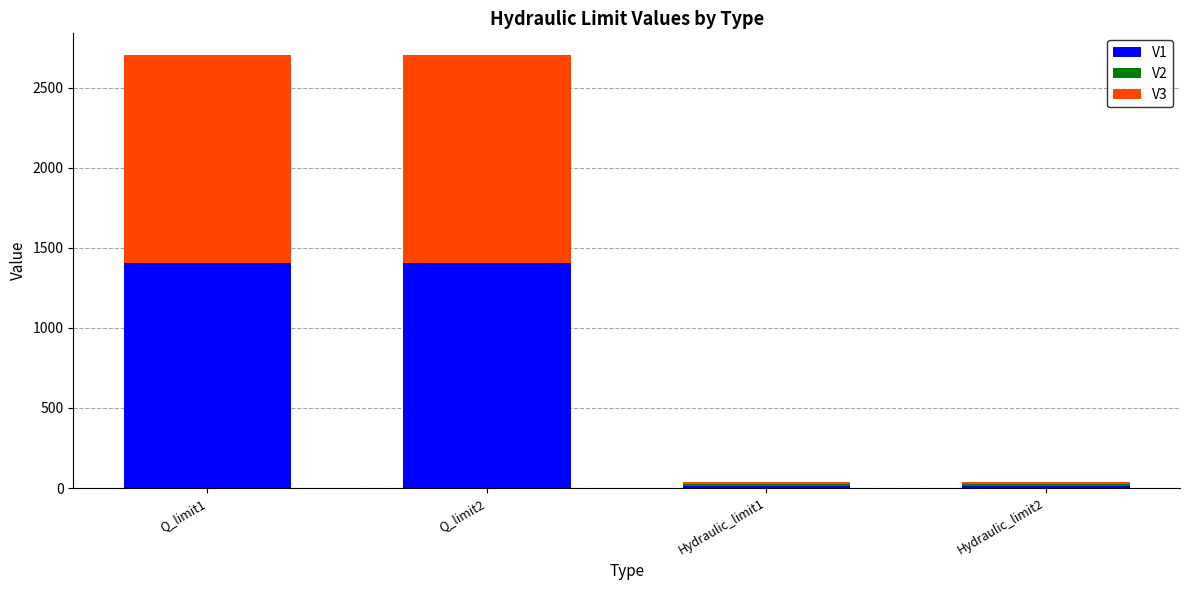

What is the sum of all V1 values?

2834.4